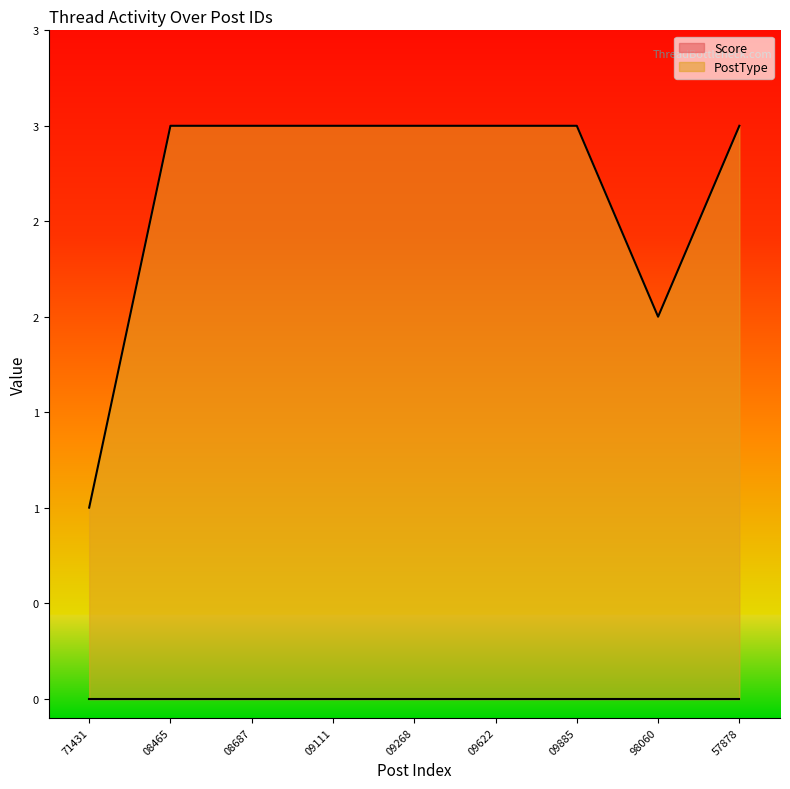

List the labels in order of value, smallest first.

71431, 98060, 08465, 08687, 09111, 09268, 09622, 09885, 57878